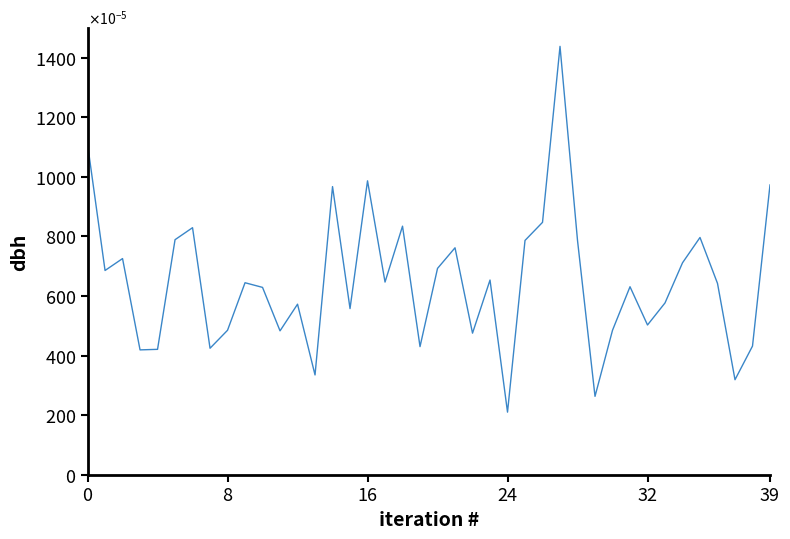

Does the chart have visible grid lines?

No